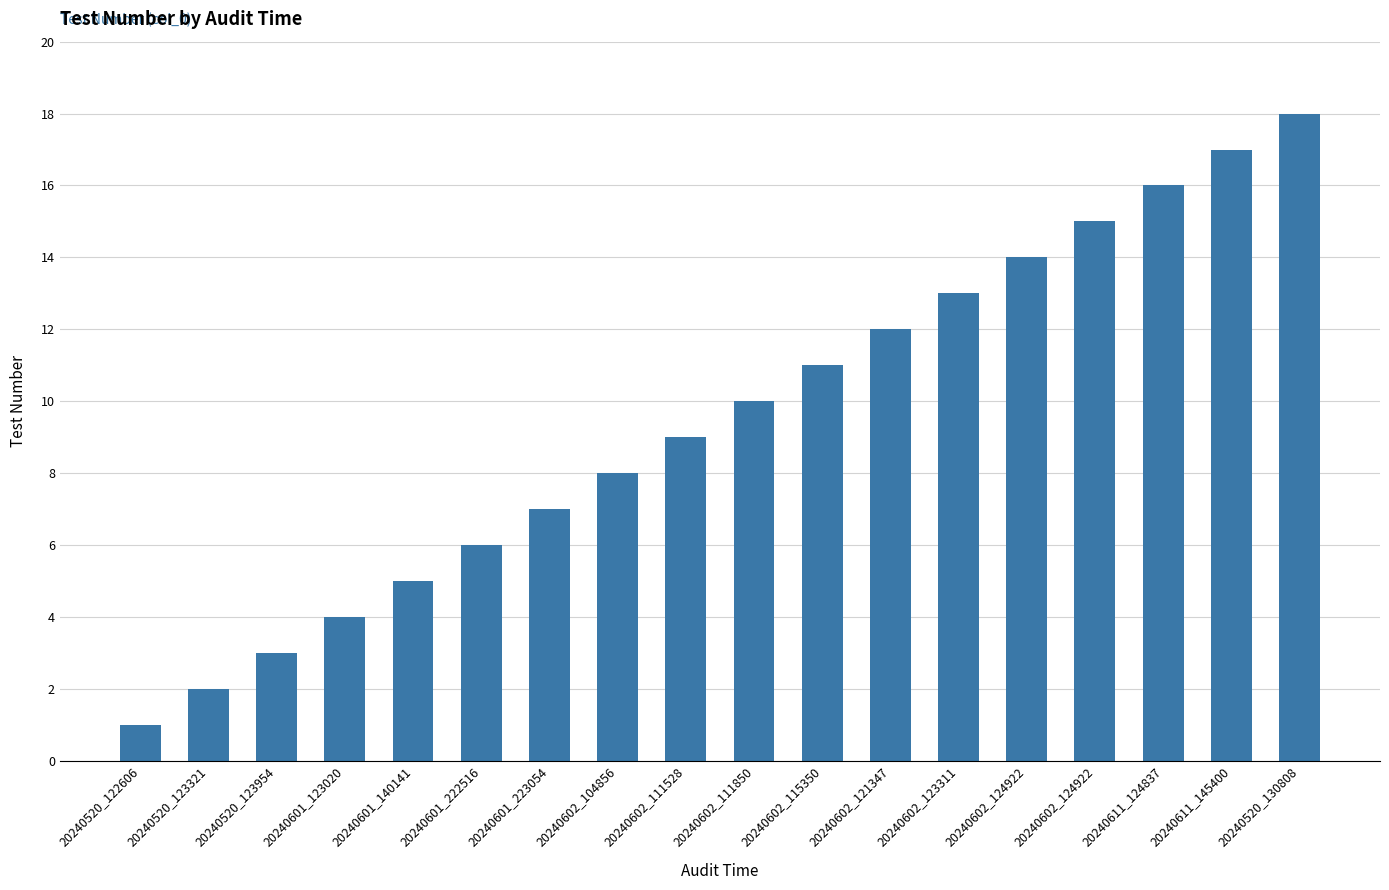

The value at 20240520_130808 is 18. True or false?

True